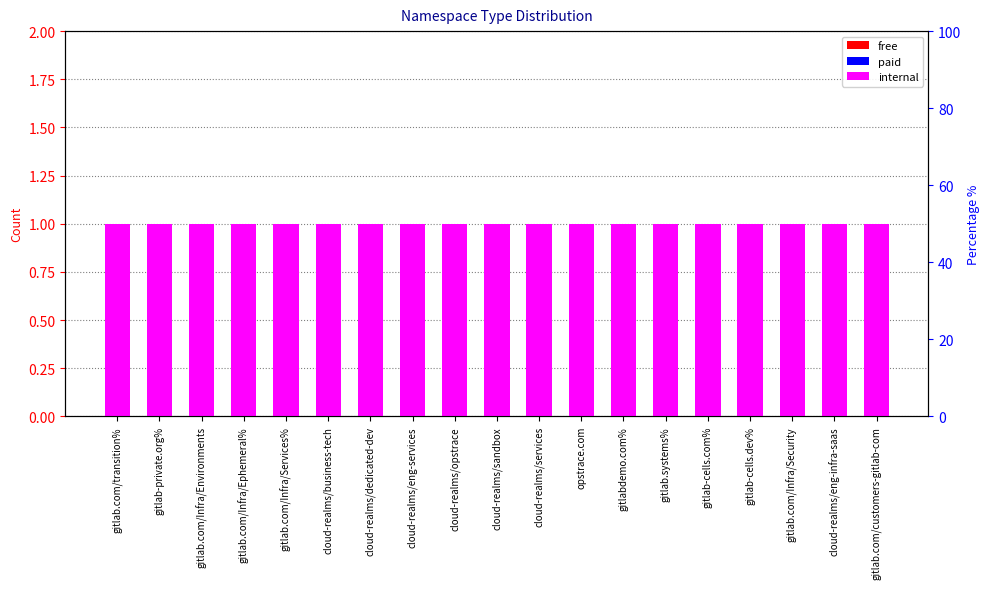

Which label corresponds to the largest value in the chart?

gitlab.com/transition%